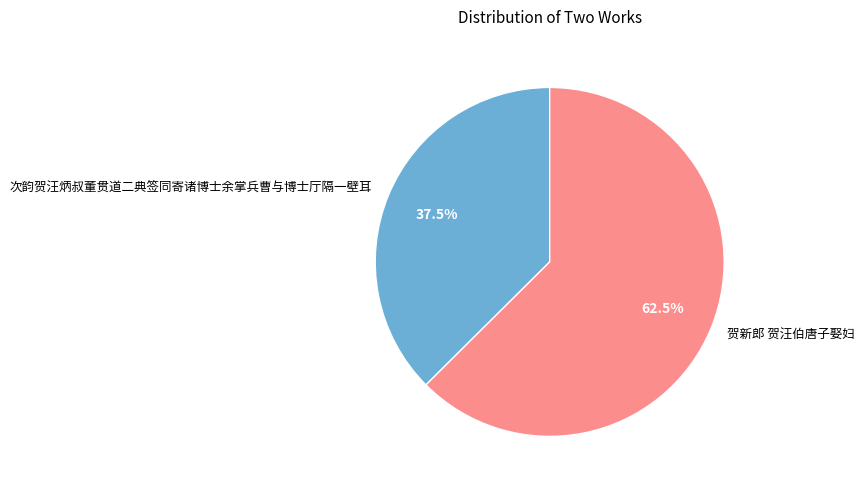

To the nearest percent, what is the average slice percentage?

50%